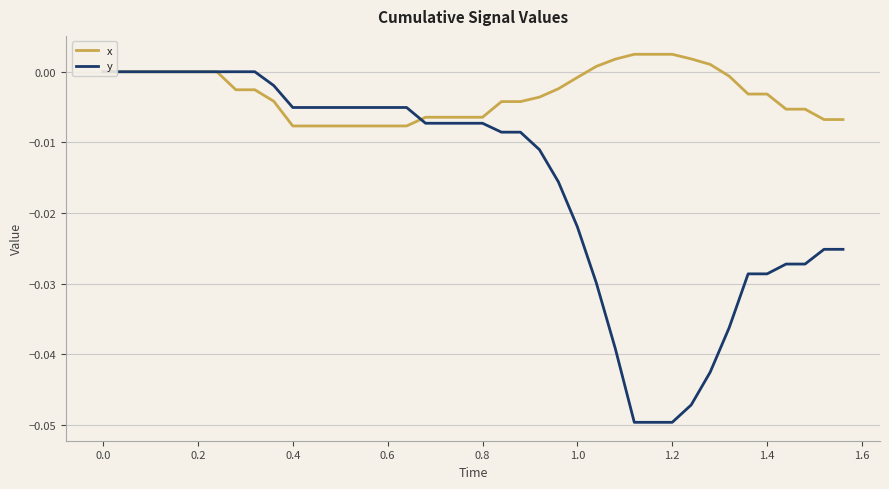

Which series has the largest total across all categories?

x